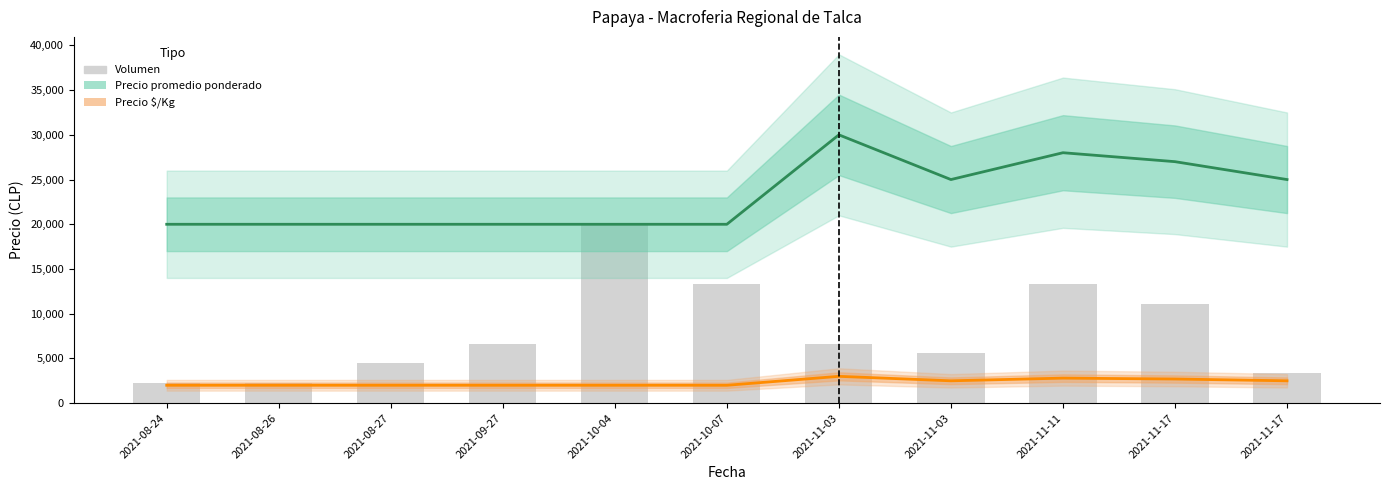

Between 2021-08-24 and 2021-11-11, which series saw the biggest shift?

Volumen